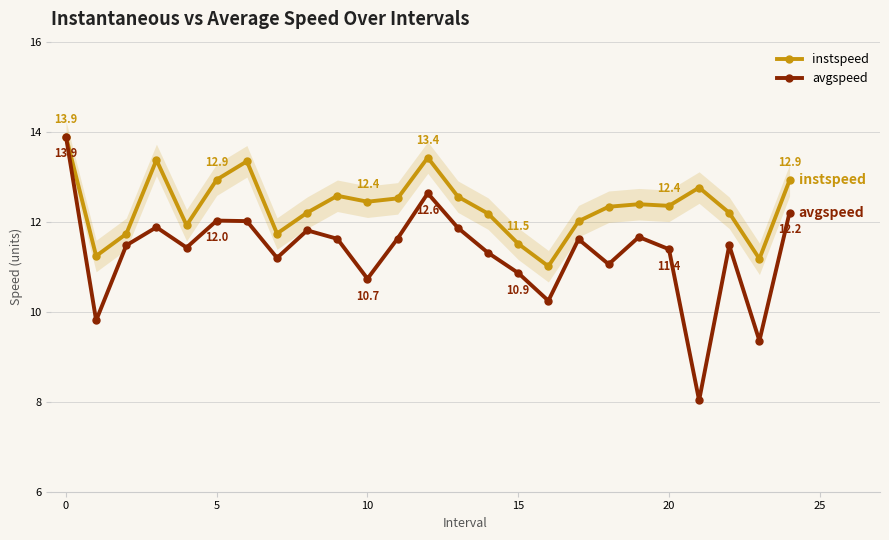

At how many categories does at least one series exceed 9?

25